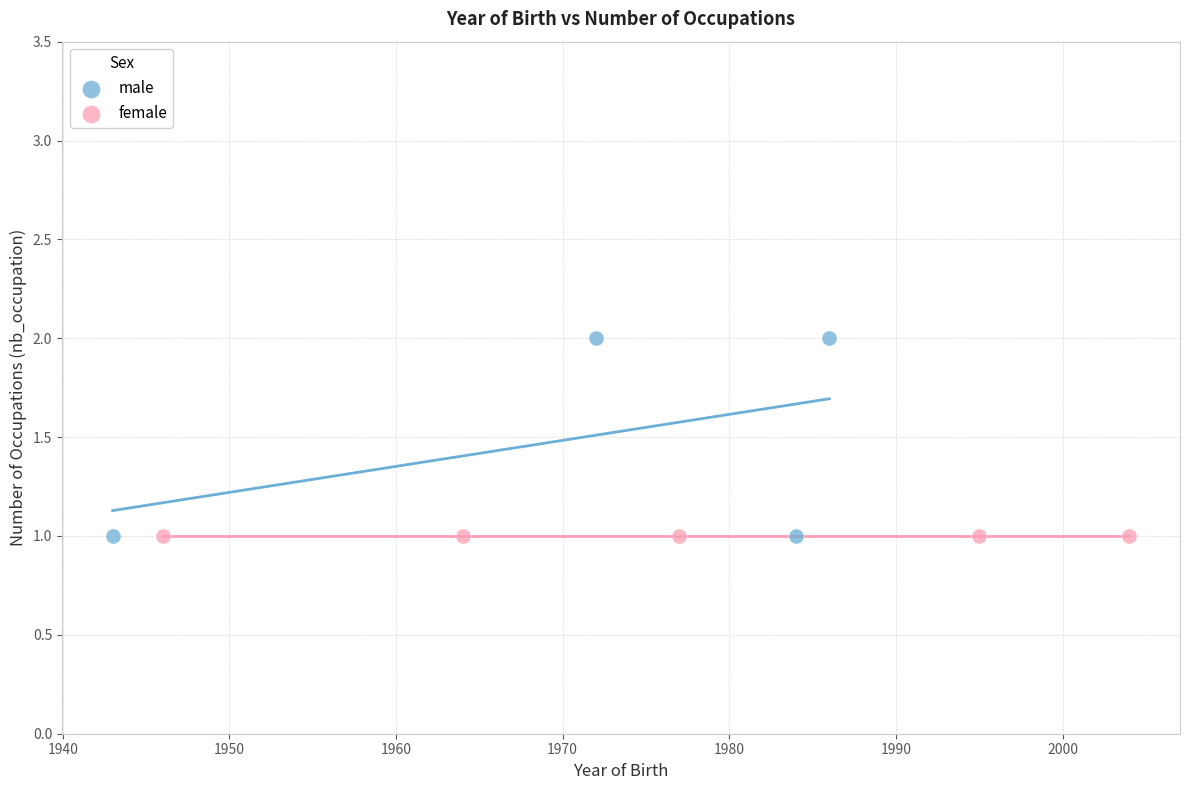

Which series contains the highest Y value?

male